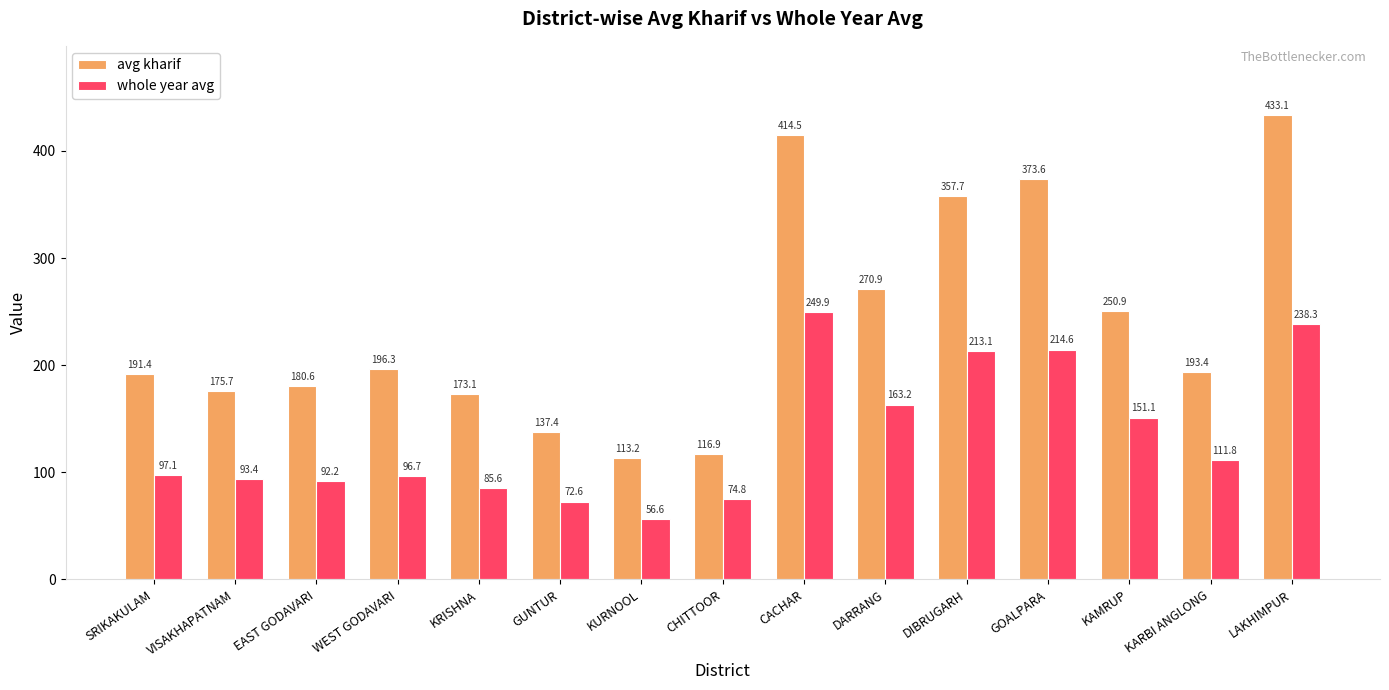

True or false: avg kharif has a value of 270.9 at DARRANG.

True